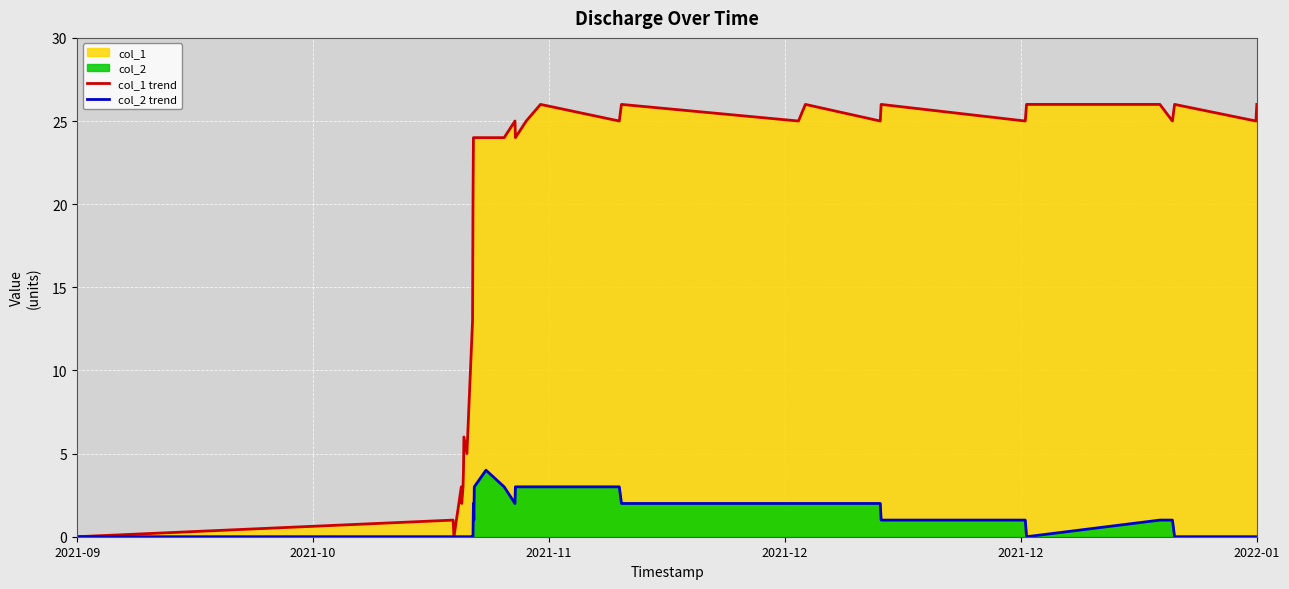

Which series has the widest spread of values?

col_1 trend